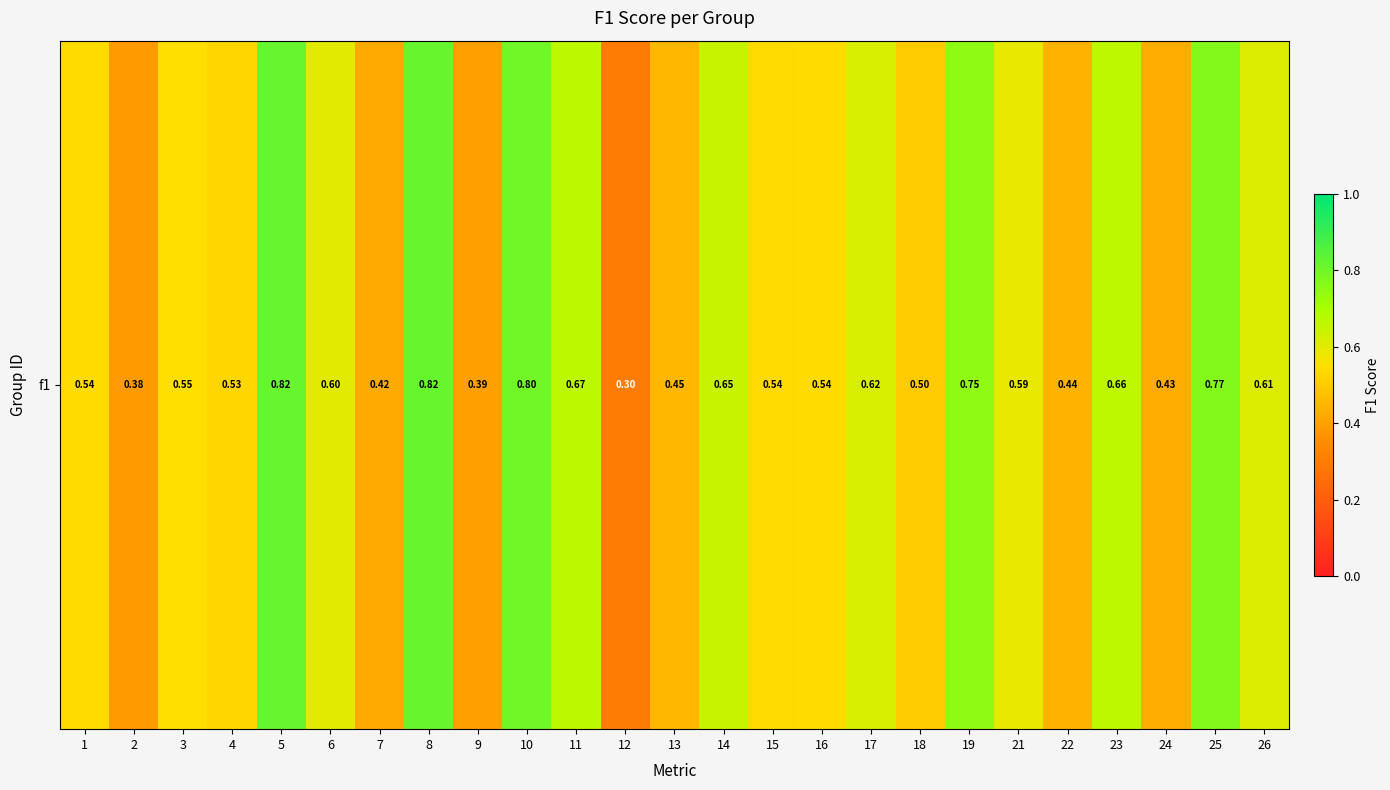

True or false: the data shows 0.9 at 4.

False